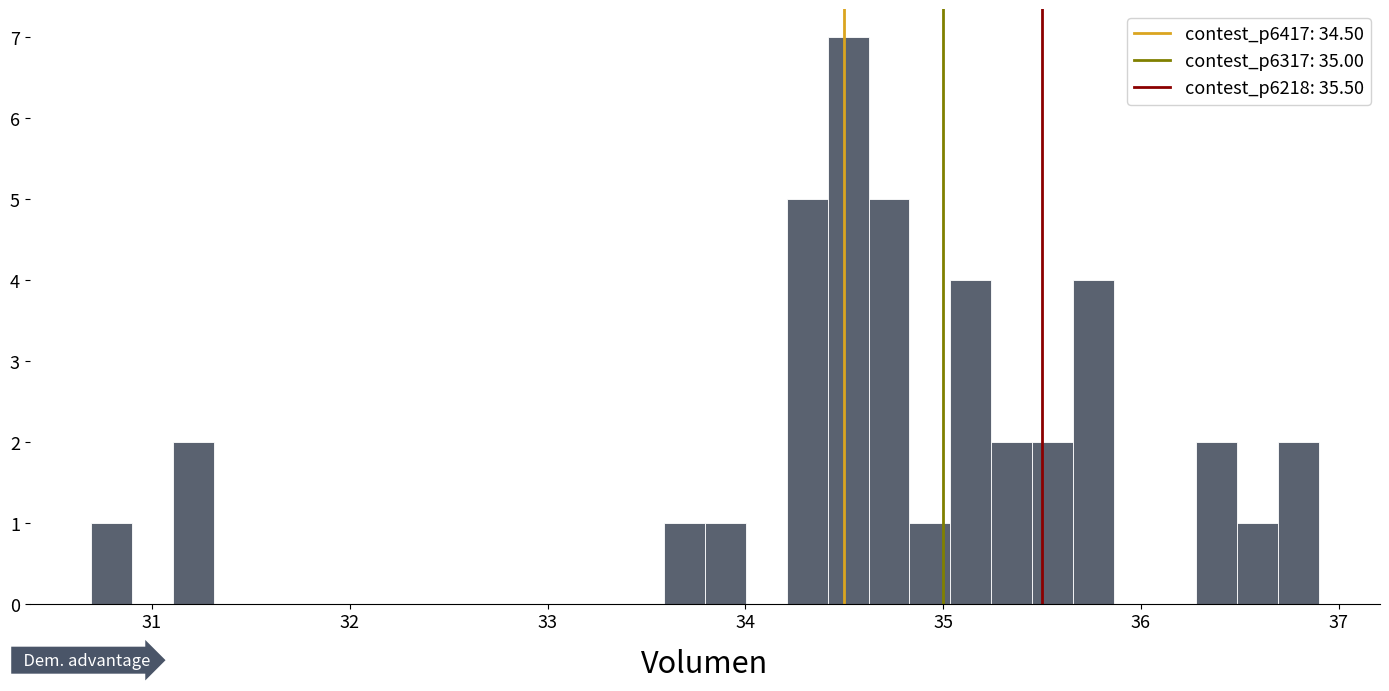

Around what value on the x-axis is the tallest bar? Give the approximate position of its centre, as read against the axis.

34.5